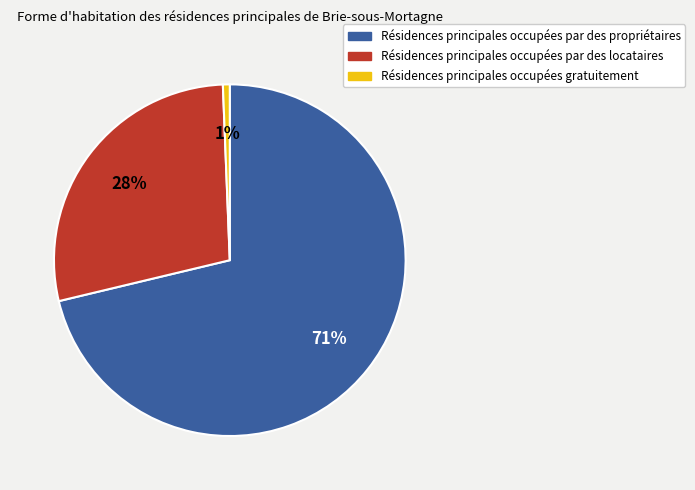

What is the smallest slice in the pie chart?

Résidences principales occupées gratuitement